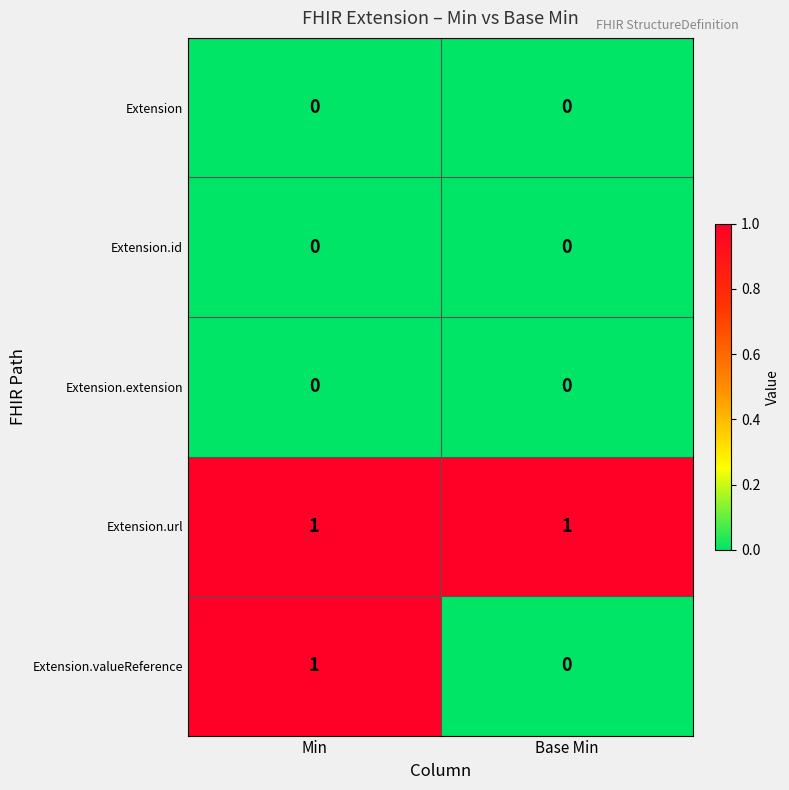

Which series has the largest range (max minus min)?

Extension.valueReference